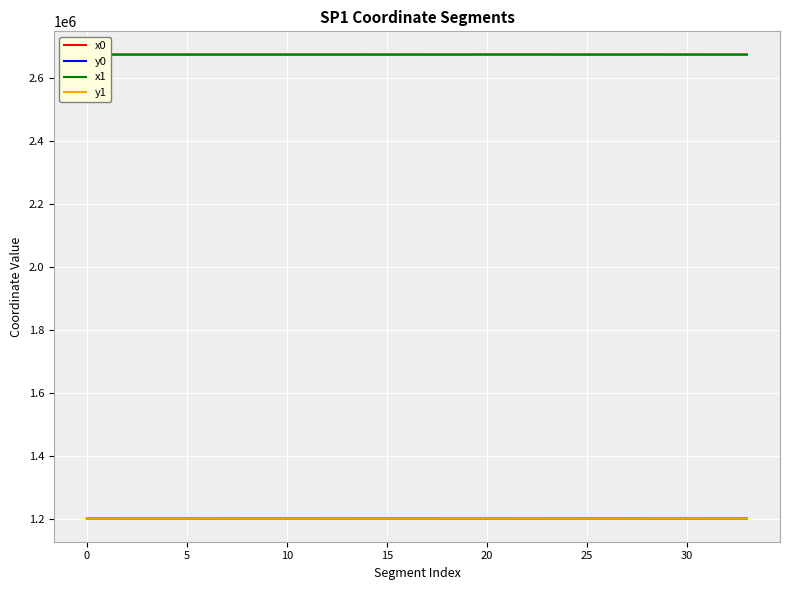

True or false: x0 and y1 cross at least once.

False